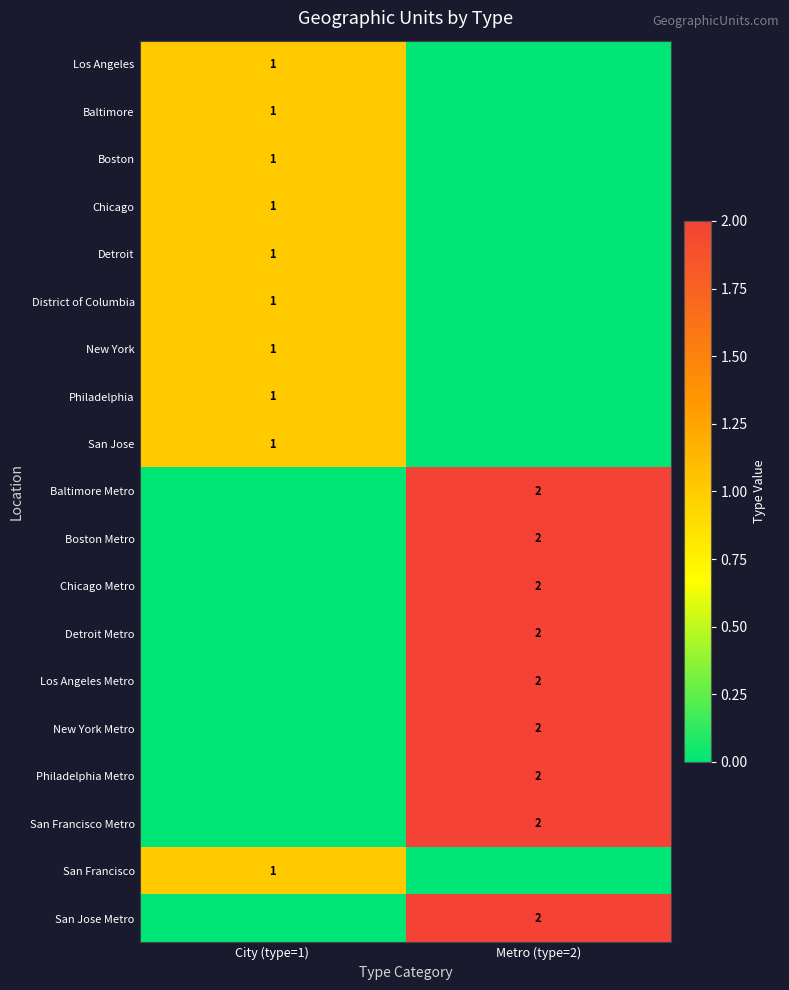

What is the total value across all series at Metro (type=2)?

18